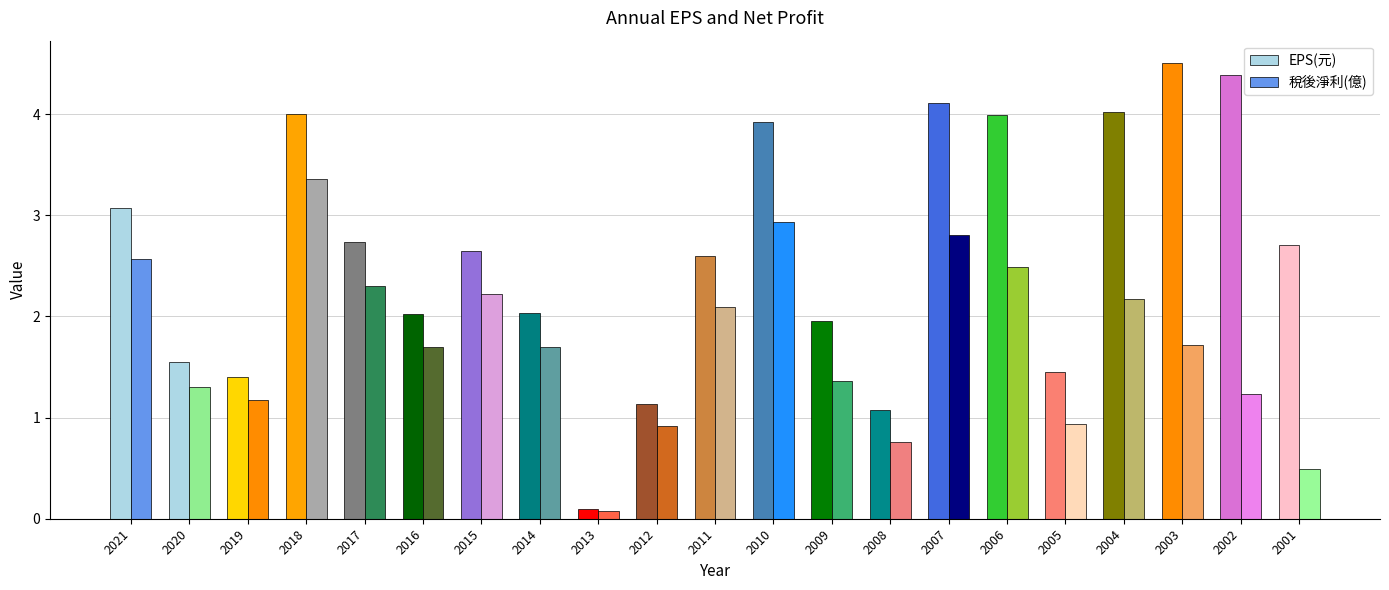

The value of EPS(元) at 2015 is 2.6. True or false?

True